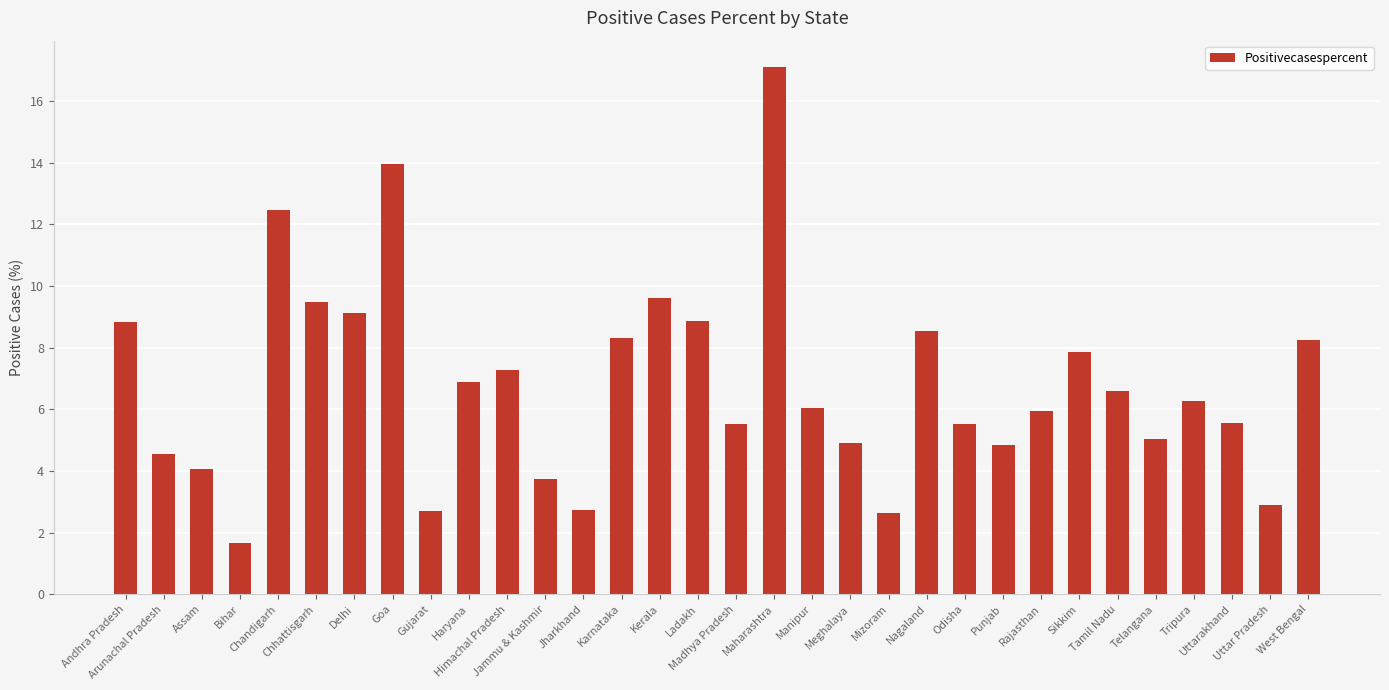

What is the value of the 11th bar from the left?

7.3